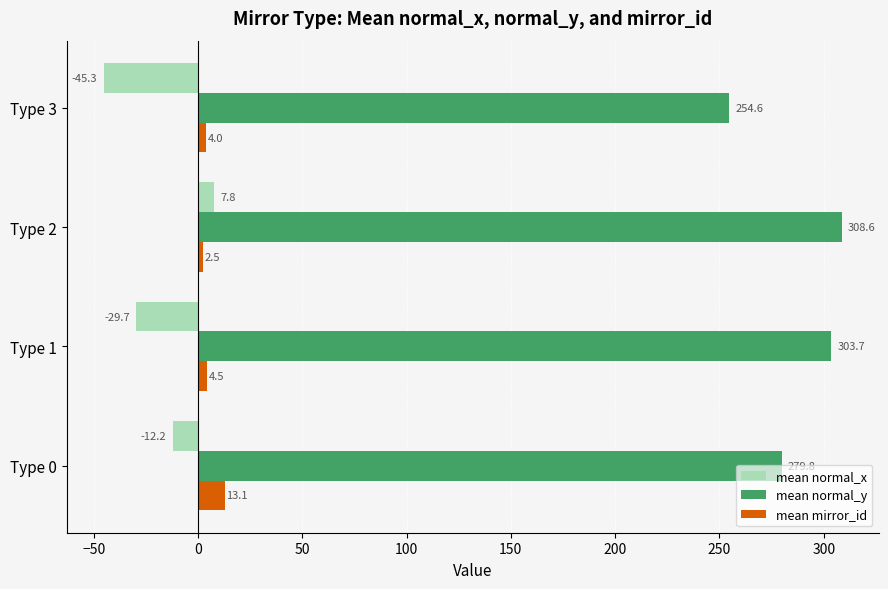

What is the highest value of the mean normal_x series?

7.8